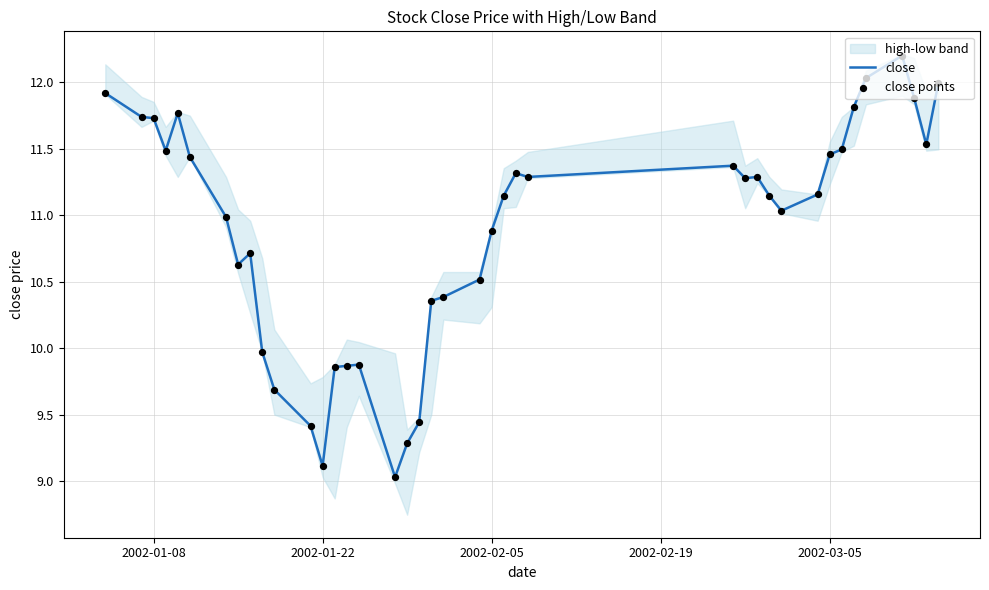

Which series contains the highest Y value?

close